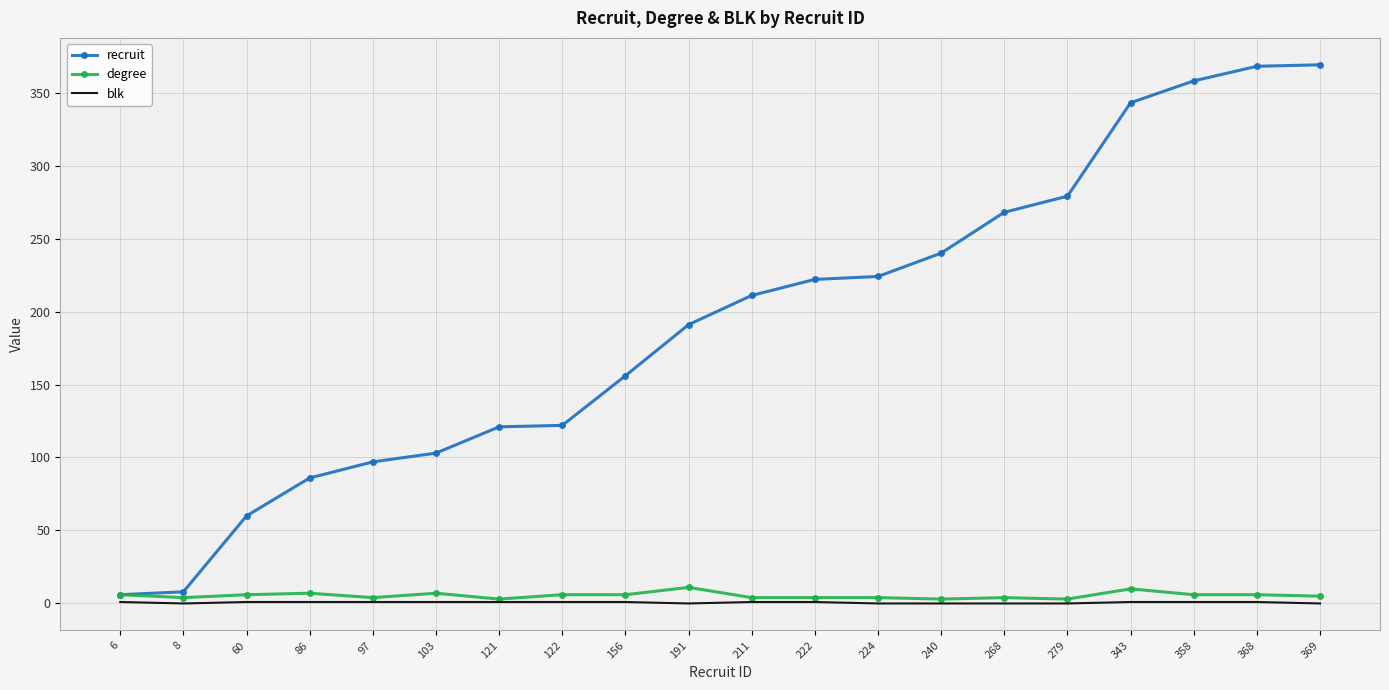

Which series has the largest range (max minus min)?

recruit